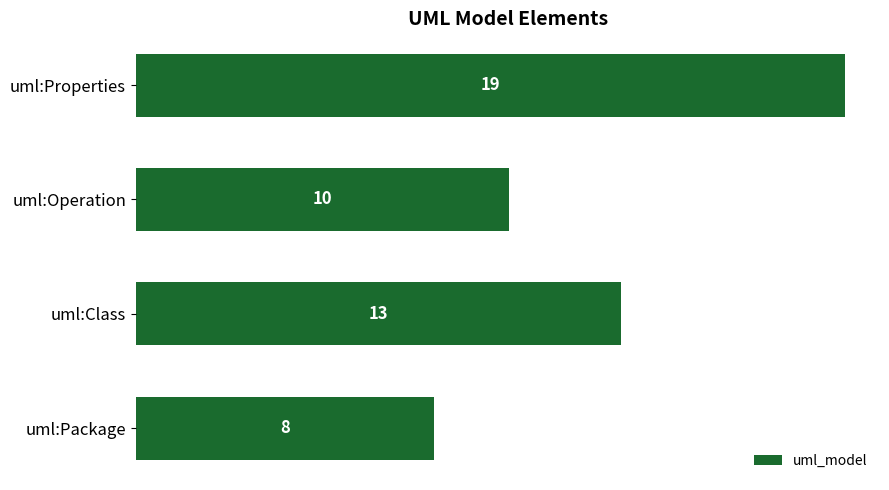

What is the difference between the maximum and minimum values?

11